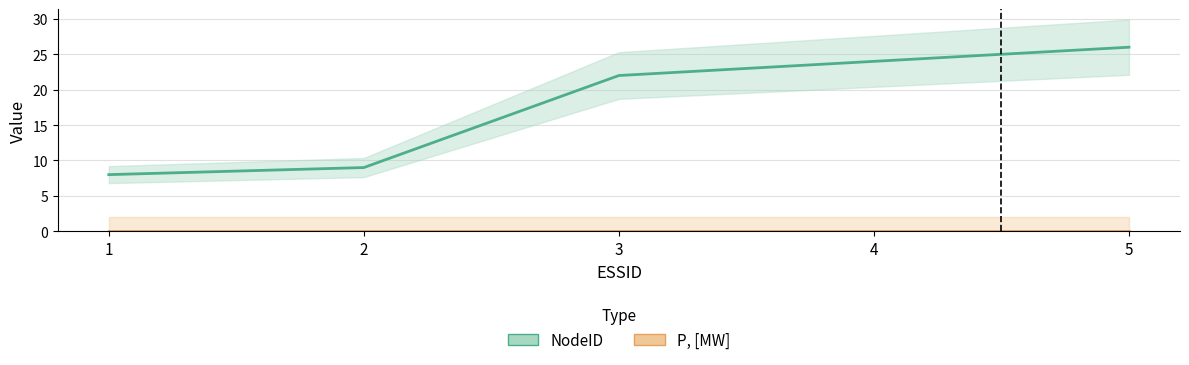

True or false: NodeID and P, [MW] cross at least once.

False